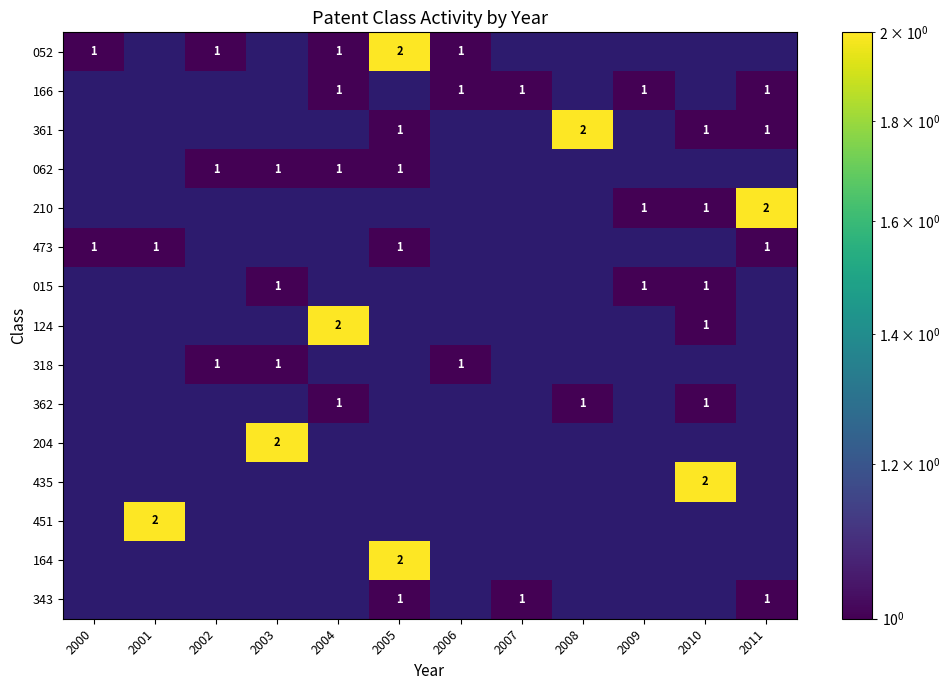

At how many categories does at least one series exceed 1?

7